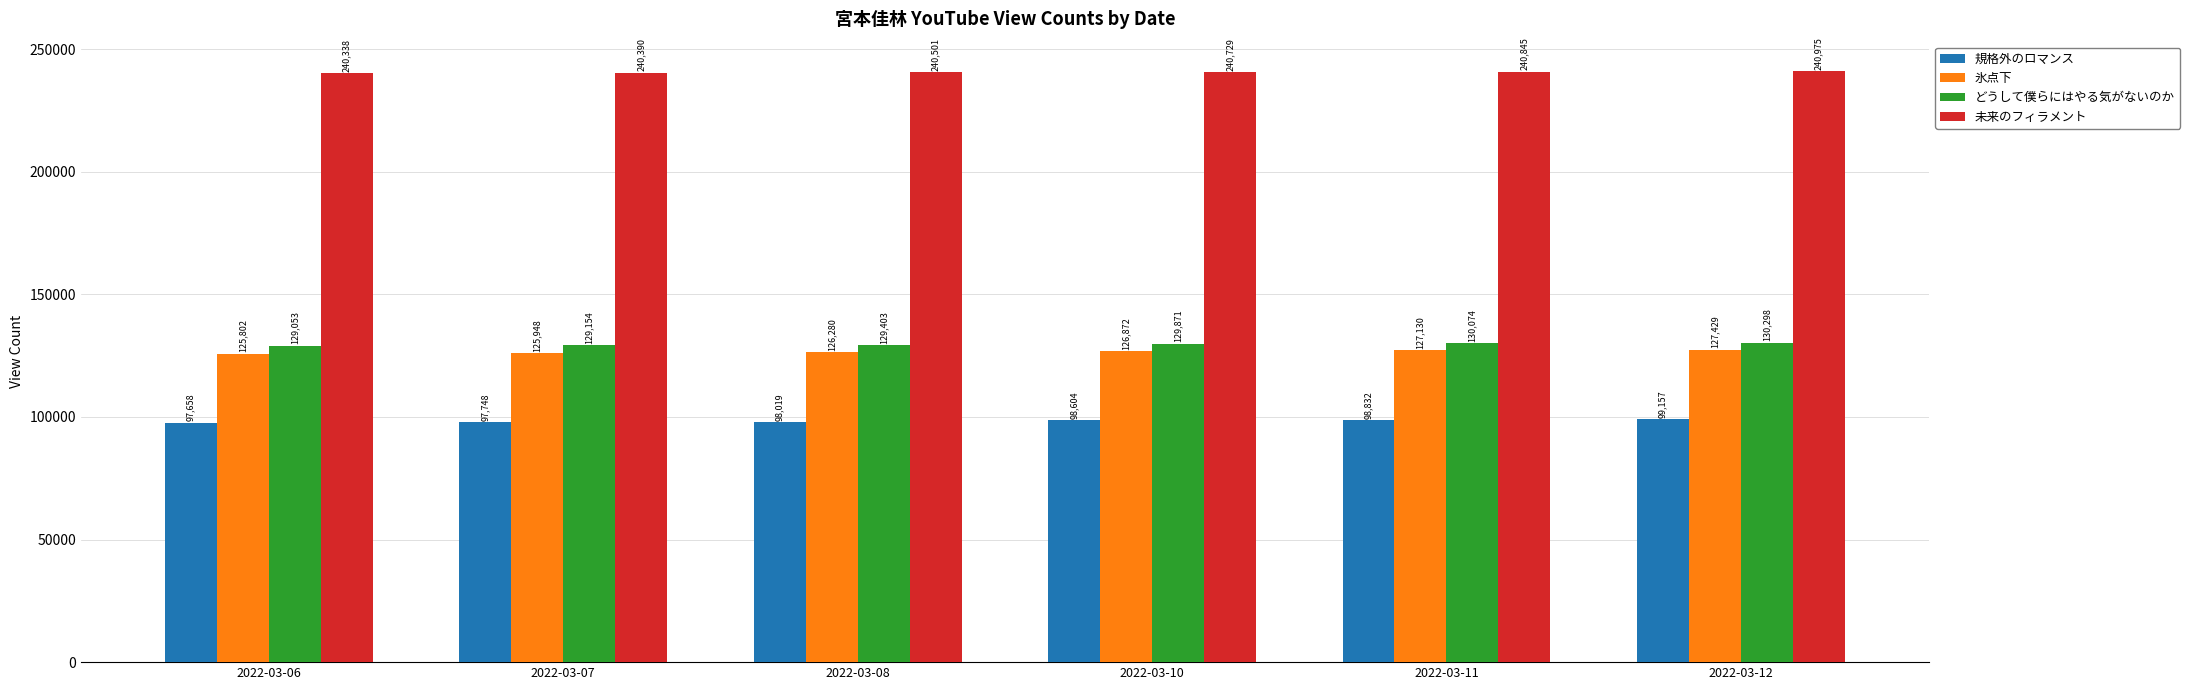

What is the total value across all series at 2022-03-11?

596881